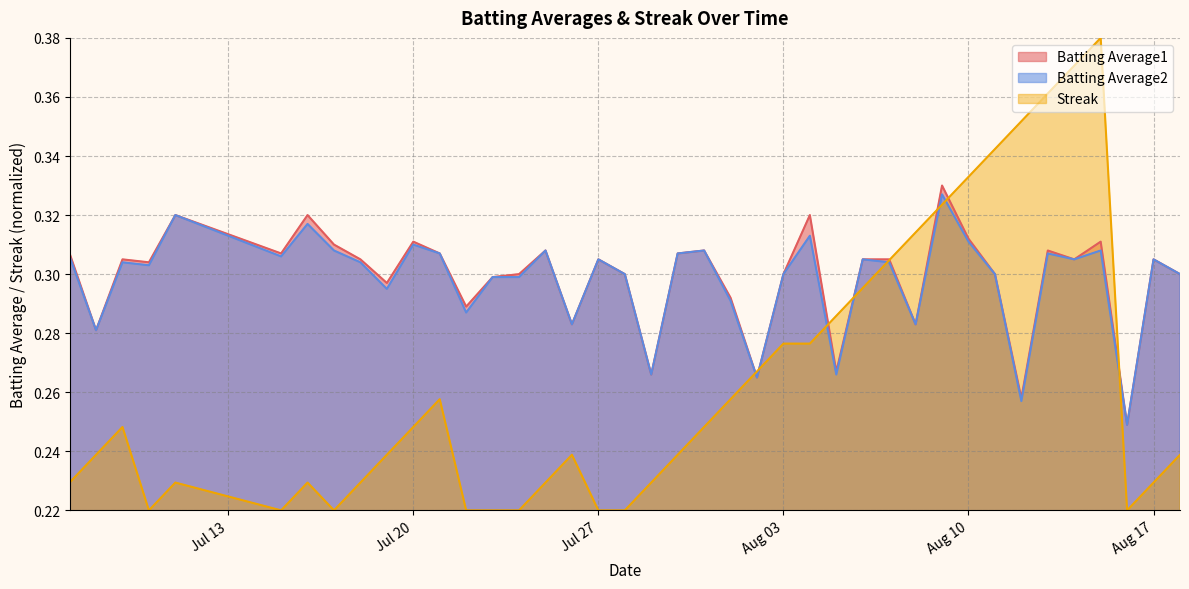

Does the chart display data point markers on the line(s)?

No